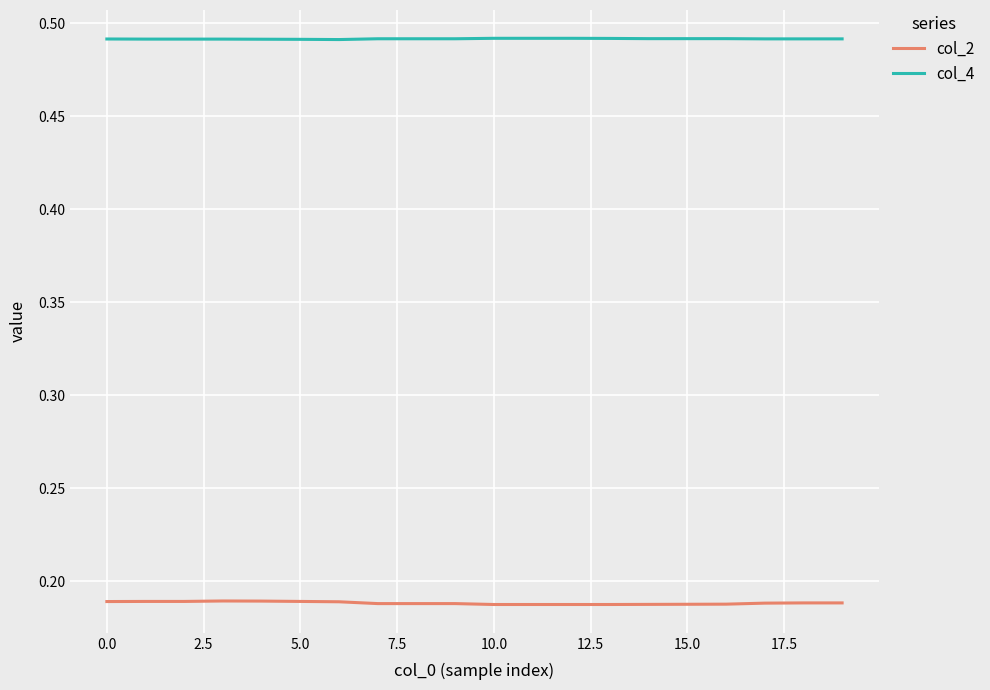

True or false: col_4 and col_2 intersect in this chart.

False